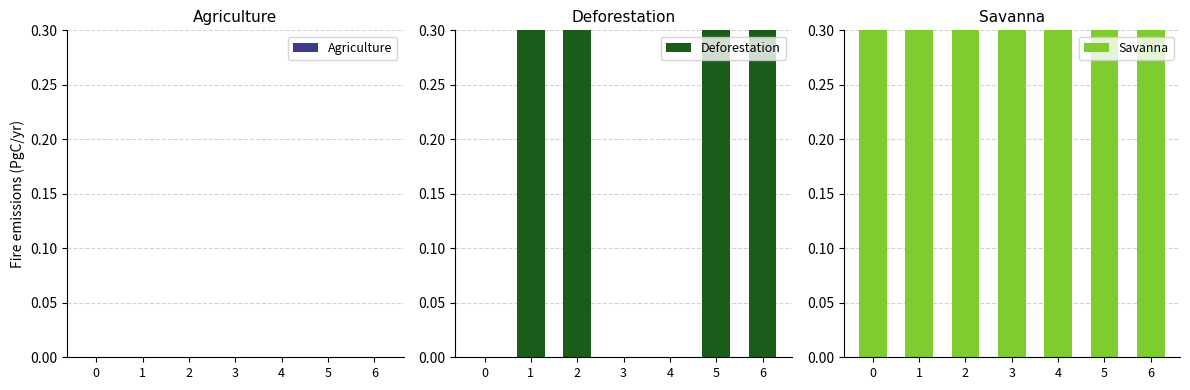

What is the difference between the maximum and minimum values in the Savanna series?

2.5